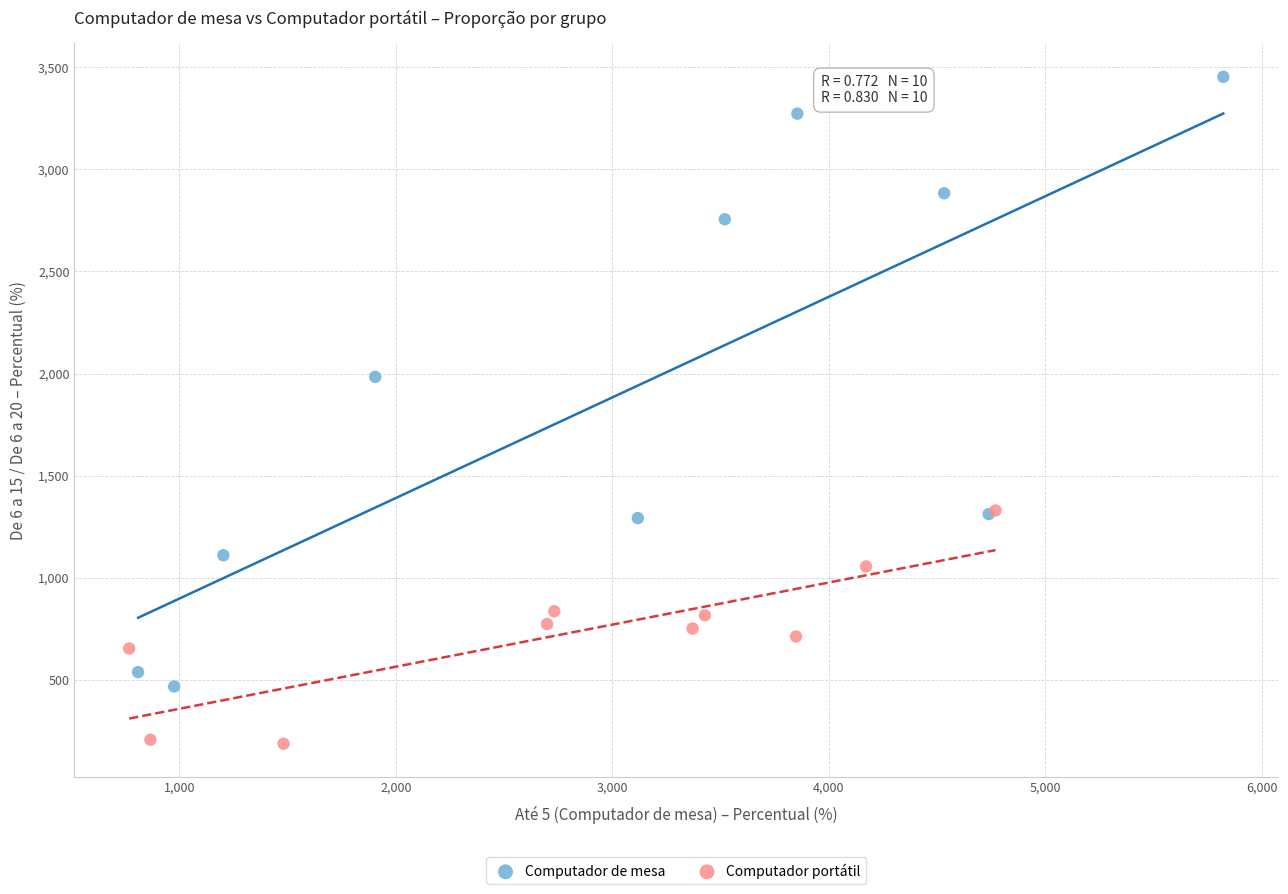

What are all the series names shown in the legend?

Computador de mesa, Computador portátil